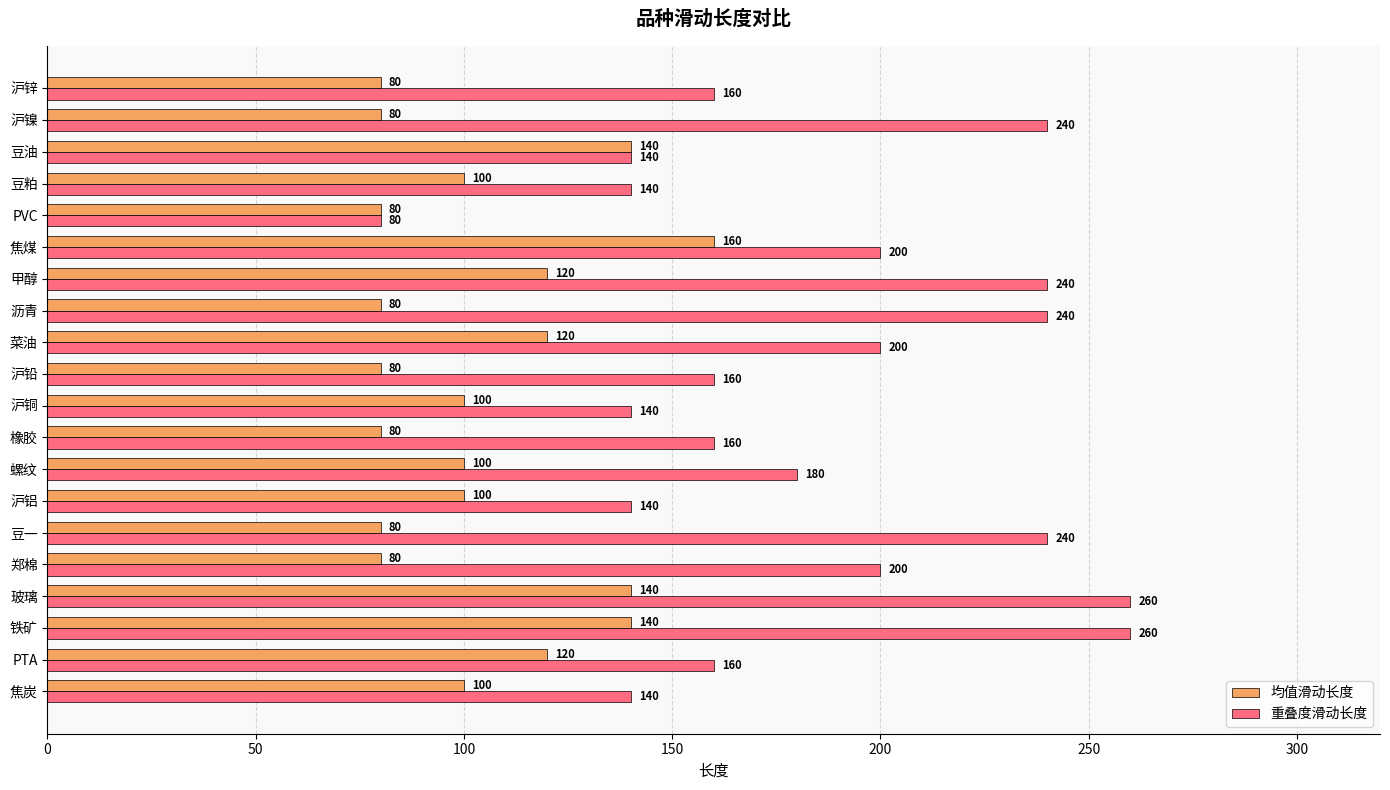

What is the difference between the maximum and second lowest values in the 均值滑动长度 series?

80